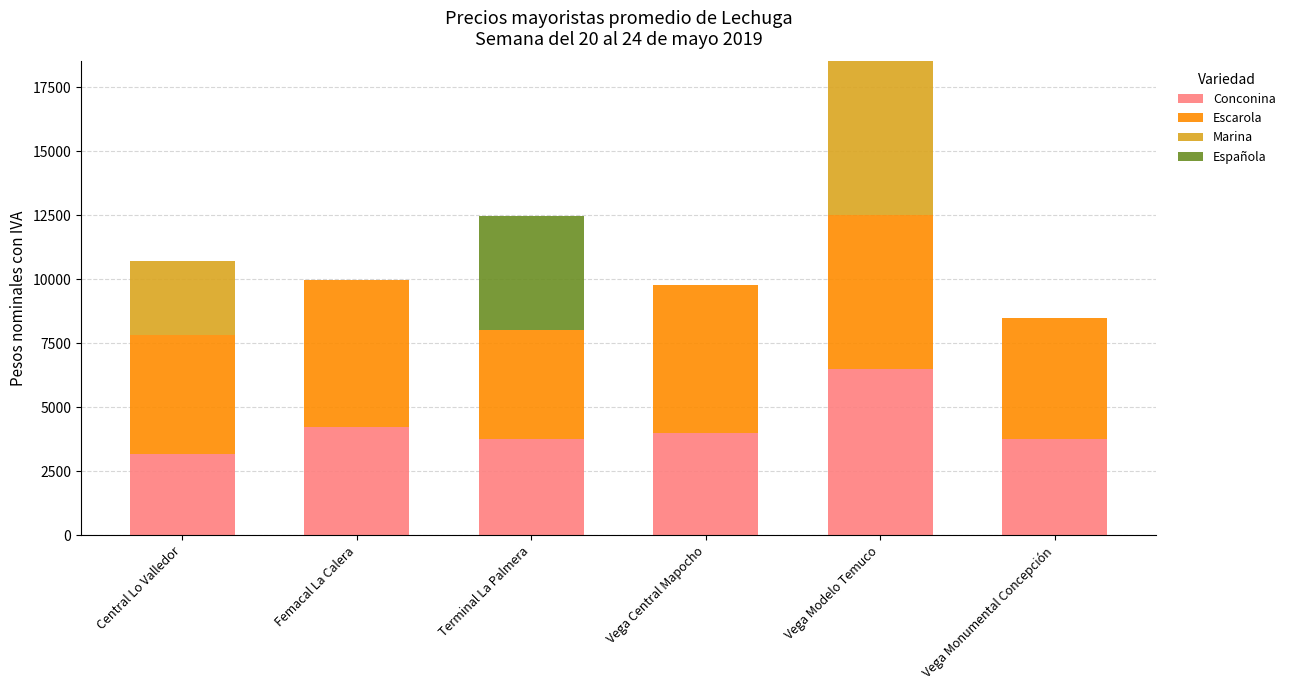

True or false: Conconina has a value of 2481 at Terminal La Palmera.

False